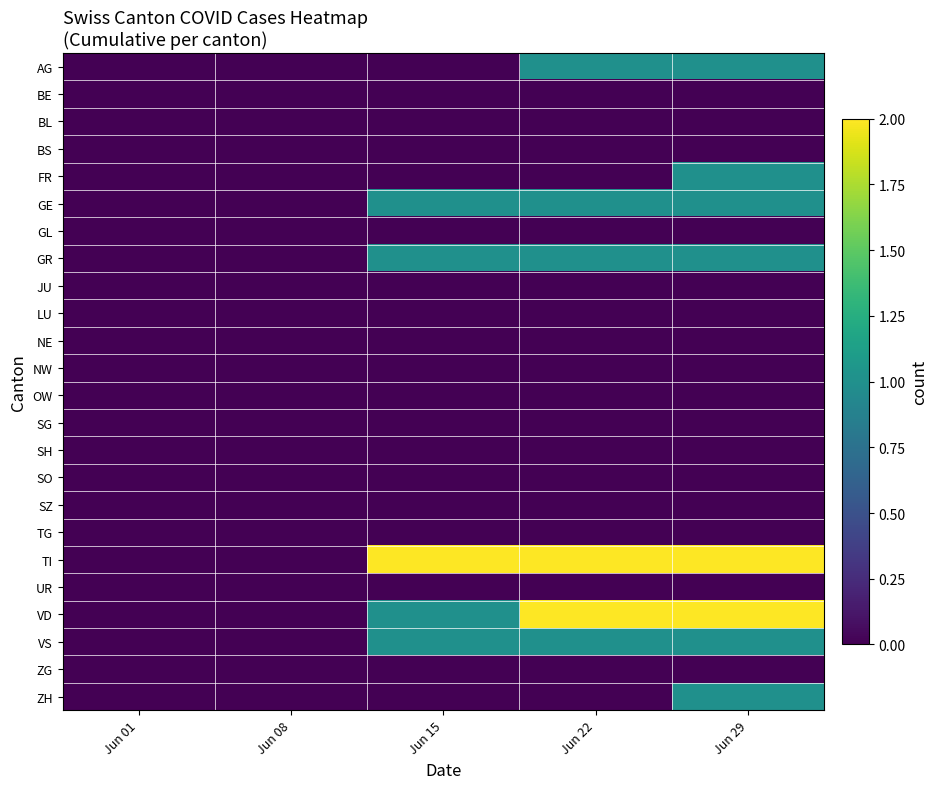

Reading right to left, list all the values displayed in this chart.

AG: Jun 29=1	Jun 22=1	Jun 15=0	Jun 08=0	Jun 01=0
BE: Jun 29=0	Jun 22=0	Jun 15=0	Jun 08=0	Jun 01=0
BL: Jun 29=0	Jun 22=0	Jun 15=0	Jun 08=0	Jun 01=0
BS: Jun 29=0	Jun 22=0	Jun 15=0	Jun 08=0	Jun 01=0
FR: Jun 29=1	Jun 22=0	Jun 15=0	Jun 08=0	Jun 01=0
GE: Jun 29=1	Jun 22=1	Jun 15=1	Jun 08=0	Jun 01=0
GL: Jun 29=0	Jun 22=0	Jun 15=0	Jun 08=0	Jun 01=0
GR: Jun 29=1	Jun 22=1	Jun 15=1	Jun 08=0	Jun 01=0
JU: Jun 29=0	Jun 22=0	Jun 15=0	Jun 08=0	Jun 01=0
LU: Jun 29=0	Jun 22=0	Jun 15=0	Jun 08=0	Jun 01=0
NE: Jun 29=0	Jun 22=0	Jun 15=0	Jun 08=0	Jun 01=0
NW: Jun 29=0	Jun 22=0	Jun 15=0	Jun 08=0	Jun 01=0
OW: Jun 29=0	Jun 22=0	Jun 15=0	Jun 08=0	Jun 01=0
SG: Jun 29=0	Jun 22=0	Jun 15=0	Jun 08=0	Jun 01=0
SH: Jun 29=0	Jun 22=0	Jun 15=0	Jun 08=0	Jun 01=0
SO: Jun 29=0	Jun 22=0	Jun 15=0	Jun 08=0	Jun 01=0
SZ: Jun 29=0	Jun 22=0	Jun 15=0	Jun 08=0	Jun 01=0
TG: Jun 29=0	Jun 22=0	Jun 15=0	Jun 08=0	Jun 01=0
TI: Jun 29=2	Jun 22=2	Jun 15=2	Jun 08=0	Jun 01=0
UR: Jun 29=0	Jun 22=0	Jun 15=0	Jun 08=0	Jun 01=0
VD: Jun 29=2	Jun 22=2	Jun 15=1	Jun 08=0	Jun 01=0
VS: Jun 29=1	Jun 22=1	Jun 15=1	Jun 08=0	Jun 01=0
ZG: Jun 29=0	Jun 22=0	Jun 15=0	Jun 08=0	Jun 01=0
ZH: Jun 29=1	Jun 22=0	Jun 15=0	Jun 08=0	Jun 01=0